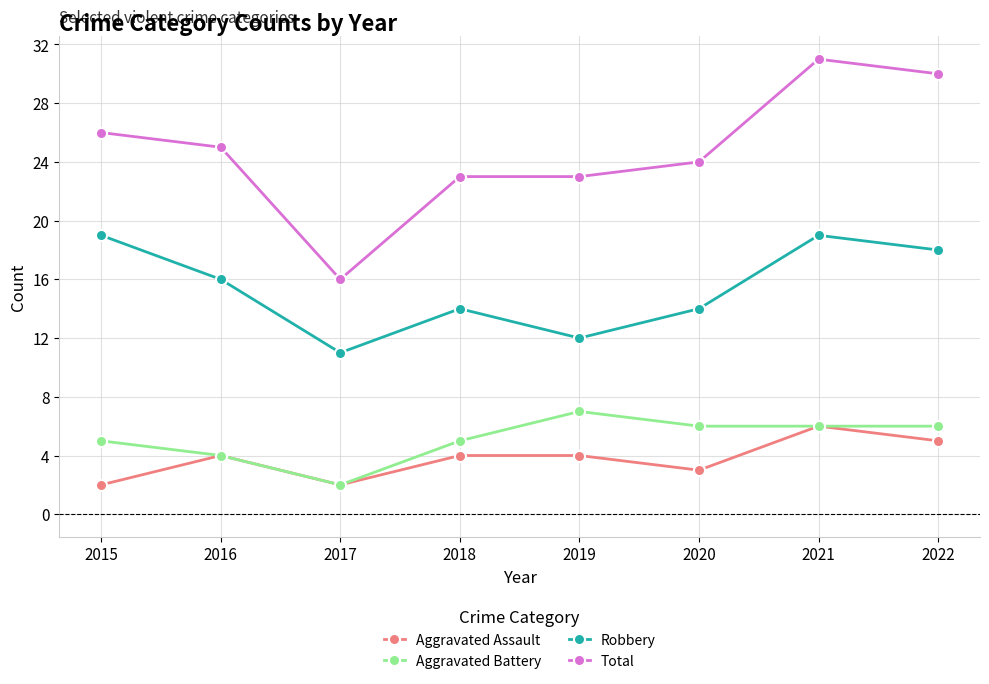

What is the sum of all Robbery values?

123